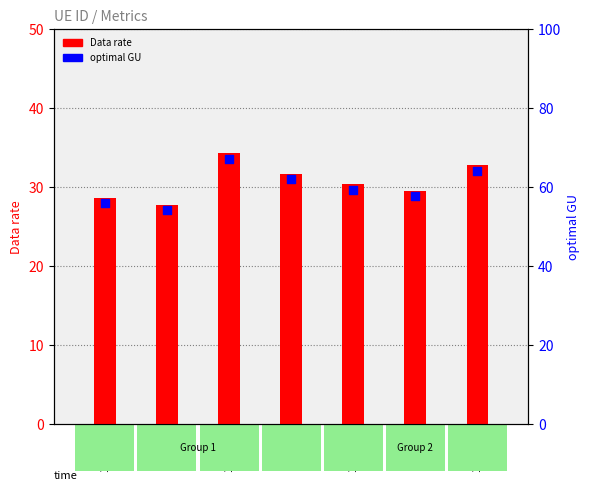

At how many categories does at least one series exceed 28?

7